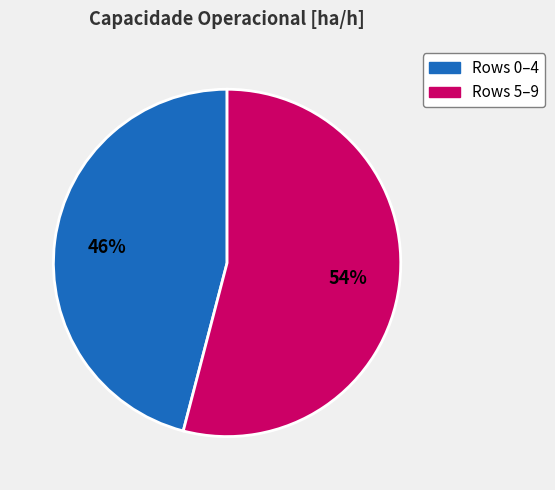

Count the number of slices in the pie.

2